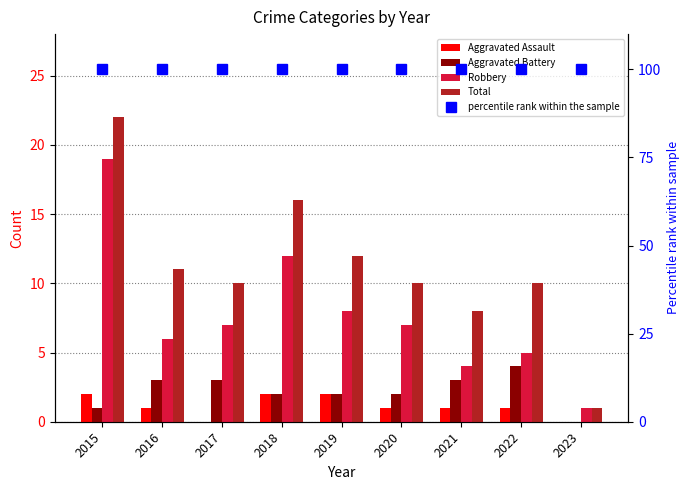

At which category does the chart reach its peak across all series?

2015